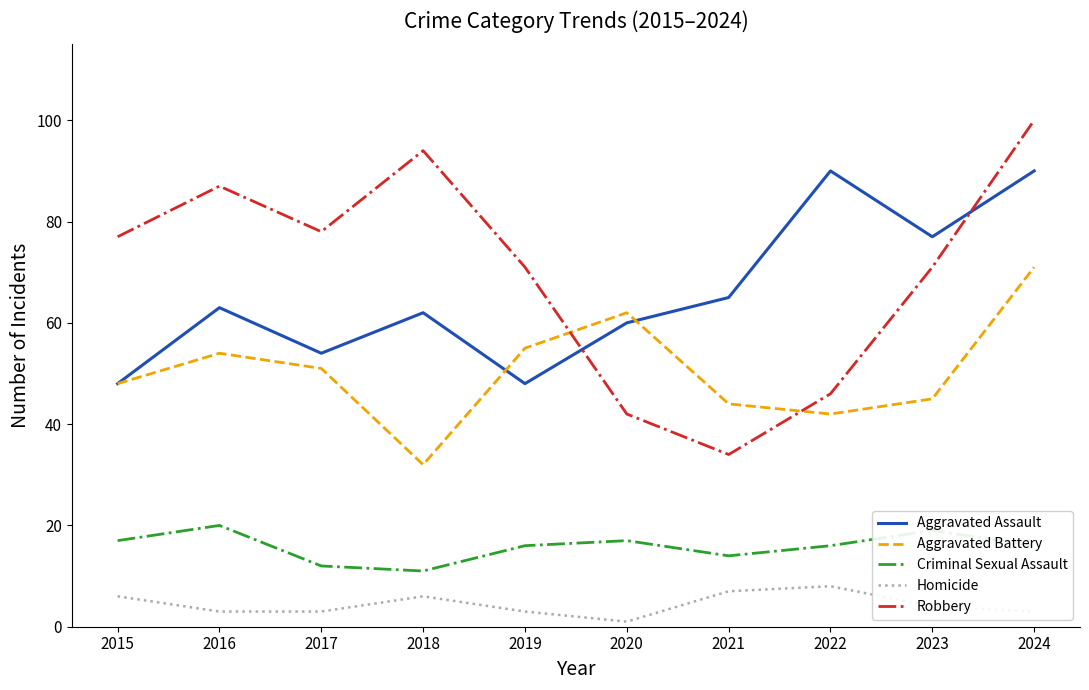

What value does the Criminal Sexual Assault series have at 2015?

17